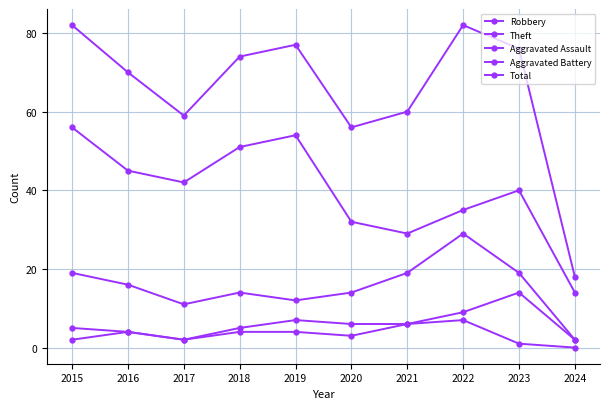

True or false: Robbery has a value of 5 at 2016.

False